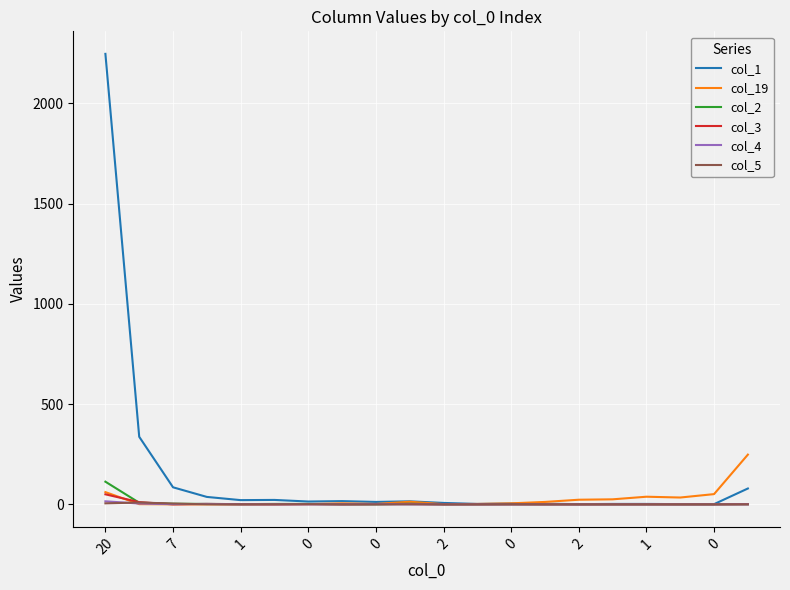

Which series has the widest spread of values?

col_1